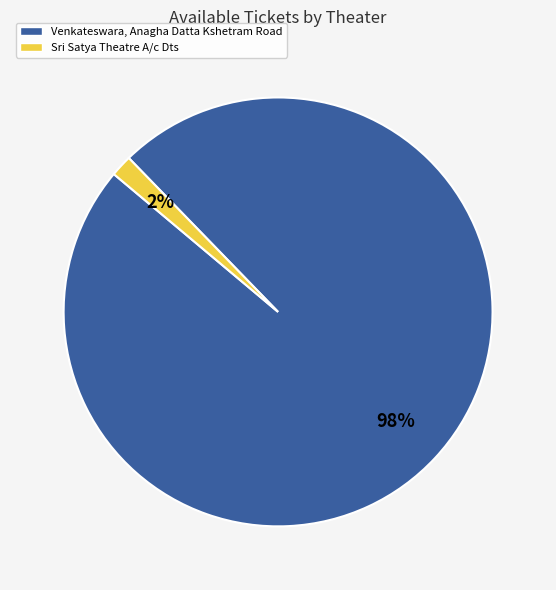

Which category accounts for the majority?

Venkateswara, Anagha Datta Kshetram Road